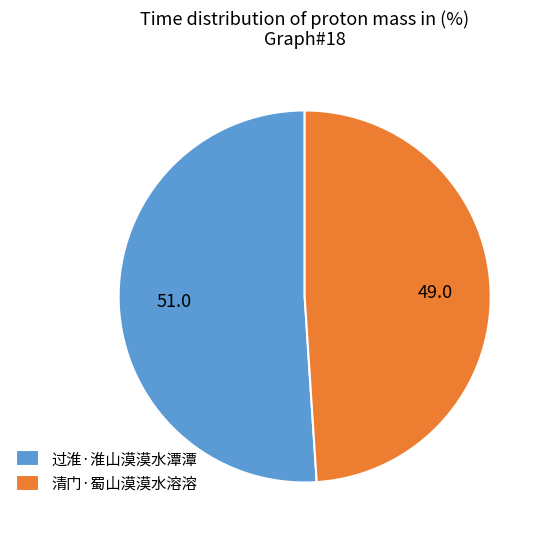

Count the number of slices in the pie.

2